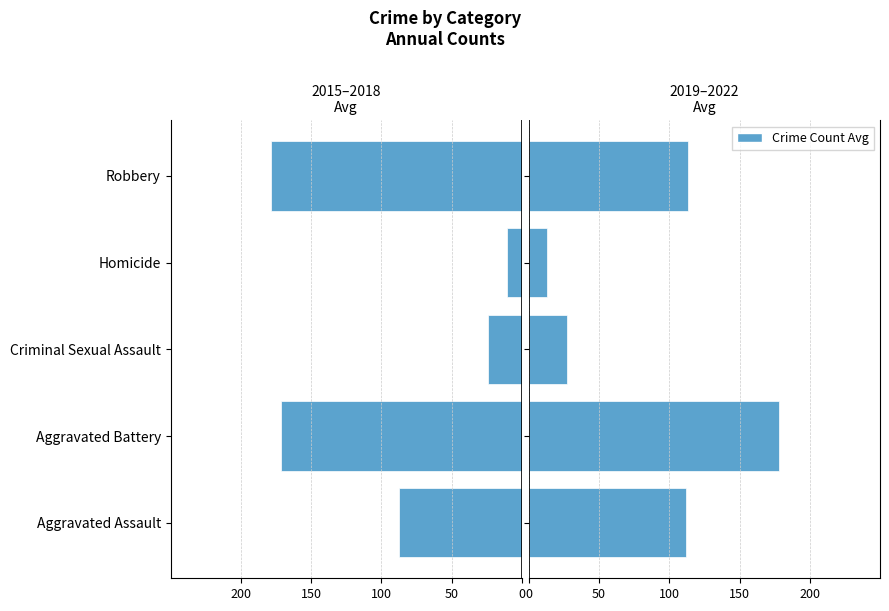

Which series changed the most between 100 and 0?

2015-2018 avg